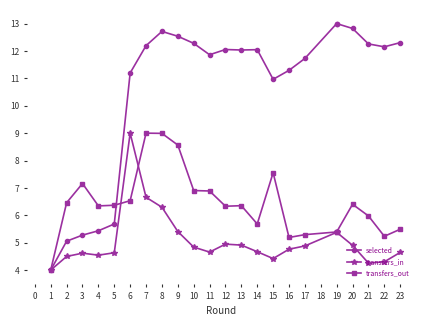

What are all the series names shown in the legend?

selected, transfers_in, transfers_out